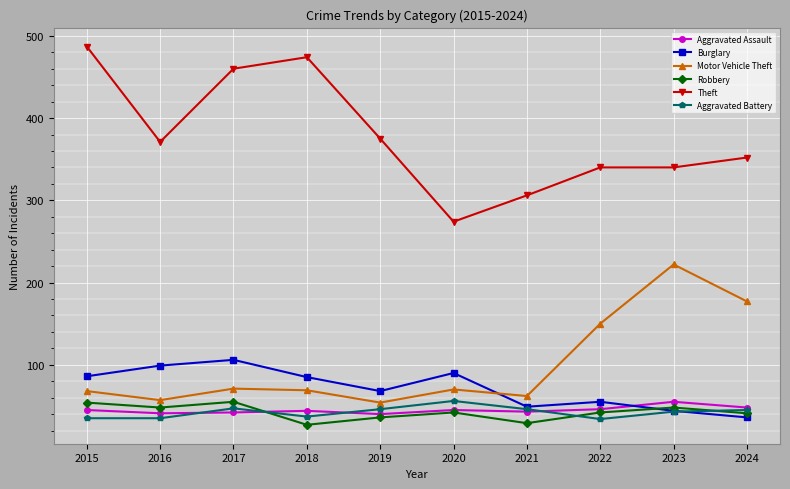

Which series has the widest spread of values?

Theft